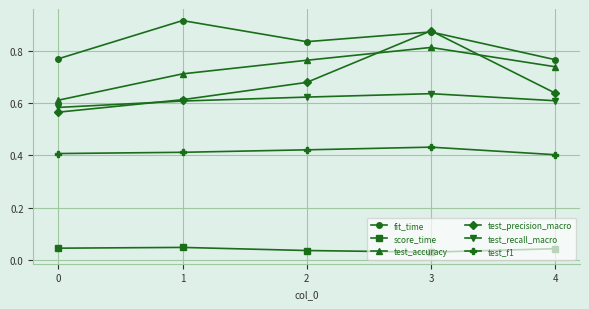

At which category does test_accuracy reach its first local peak?

3